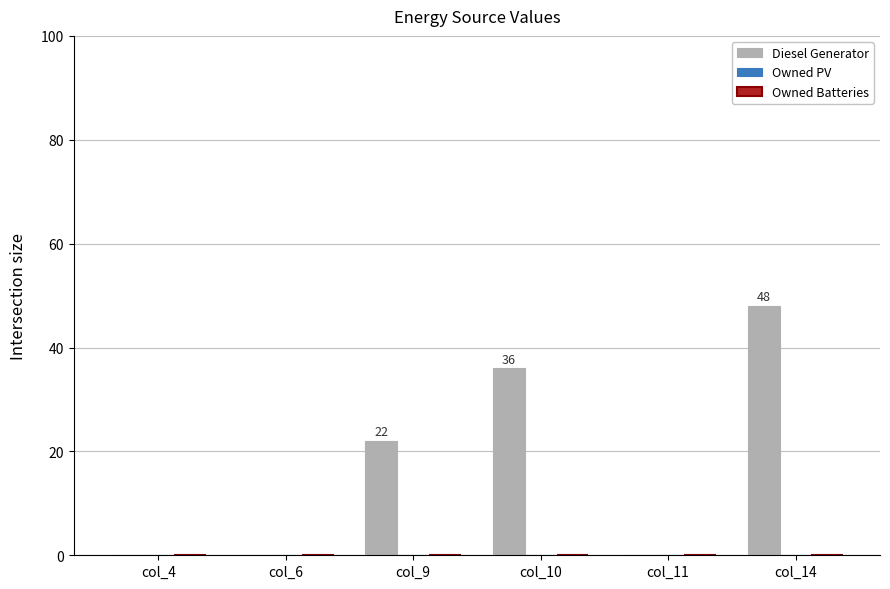

Between col_11 and col_14, which is larger?

col_14